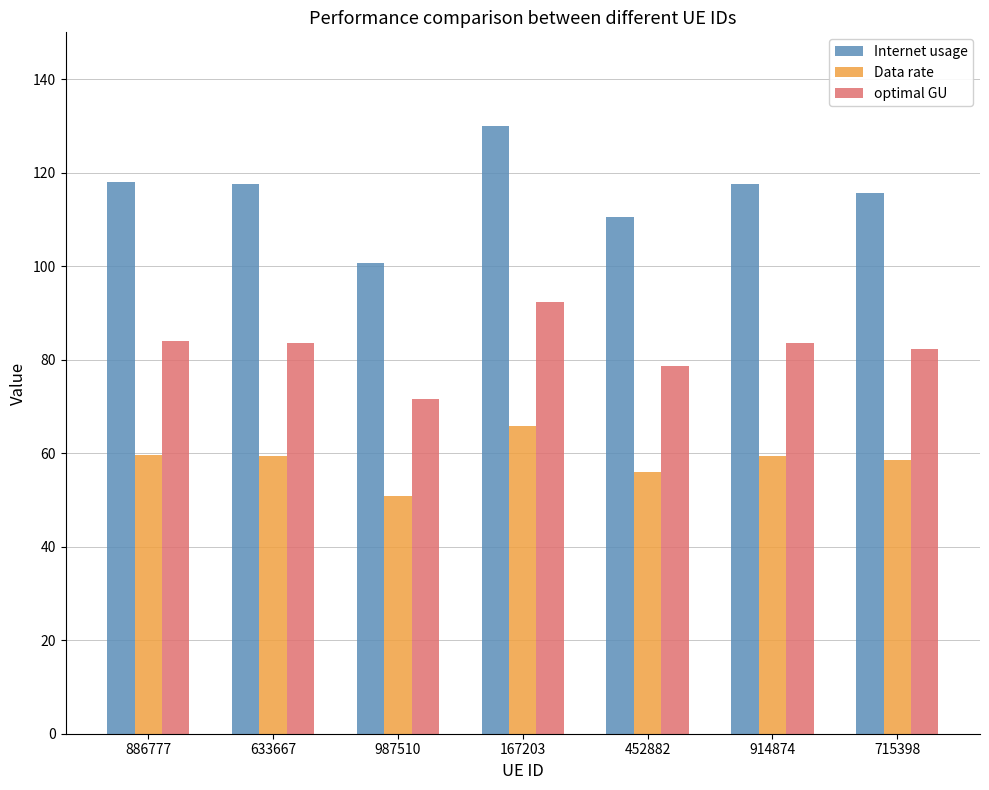

What is the label of the 2nd bar from the right?

914874